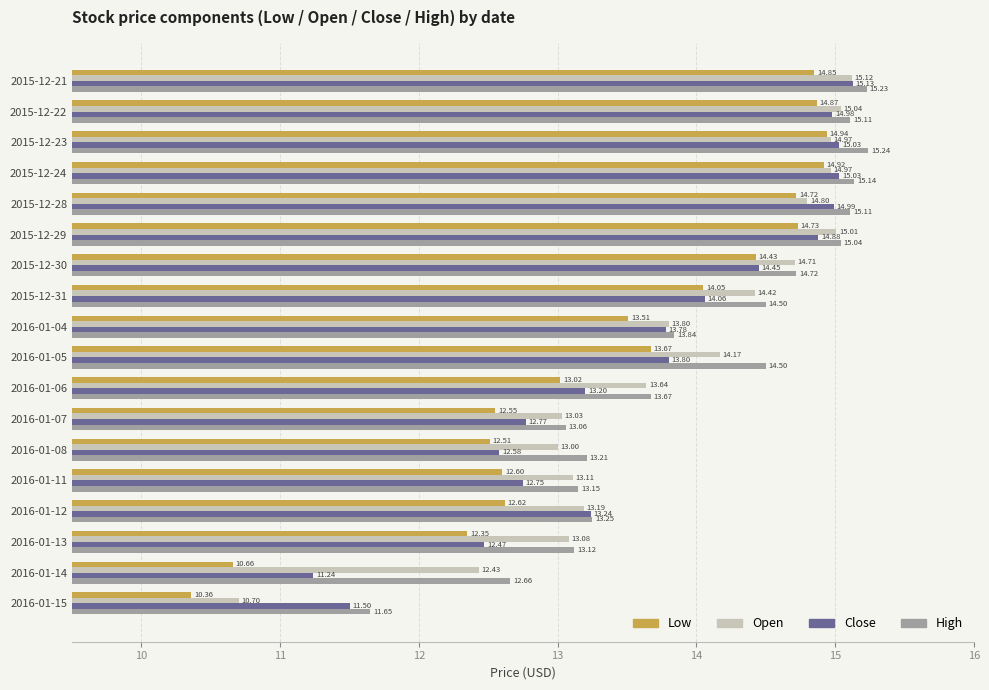

Rank the series by their average value, from lowest to highest.

Low, Close, Open, High